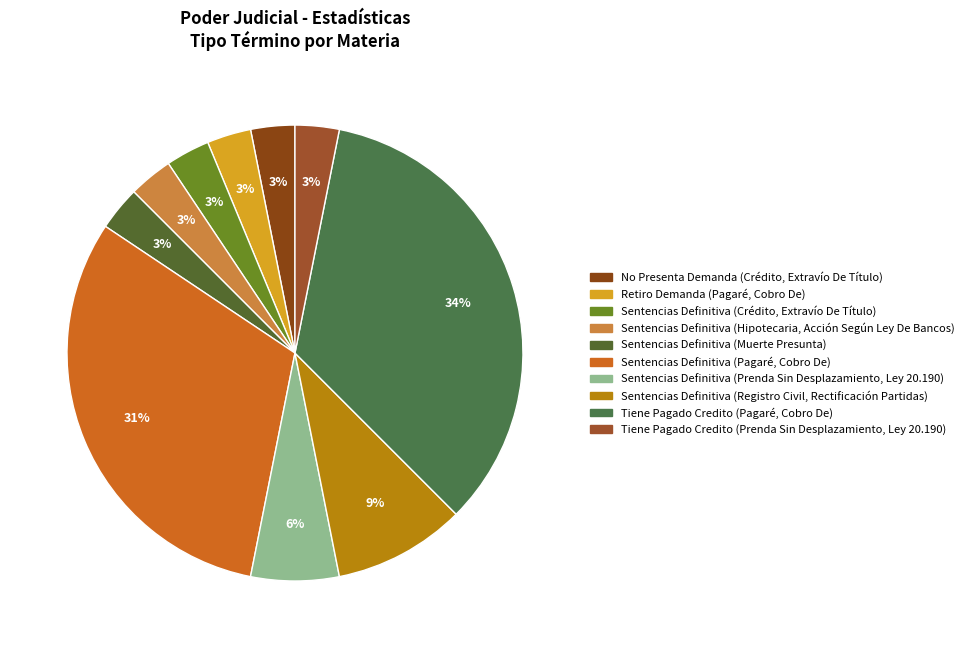

How many segments does this pie chart have?

10